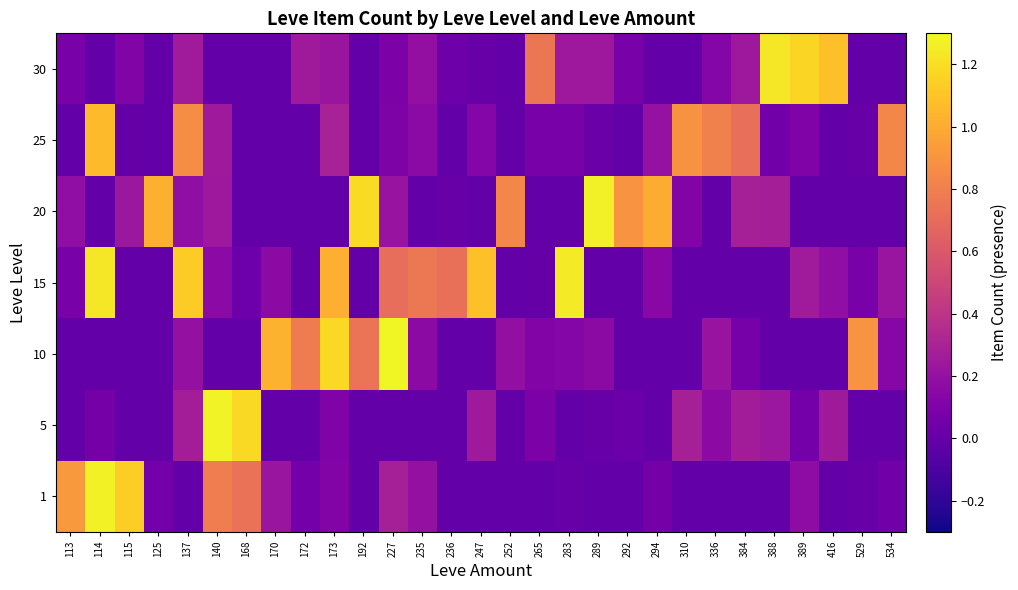

What is the total value across all series at 534?

1.3